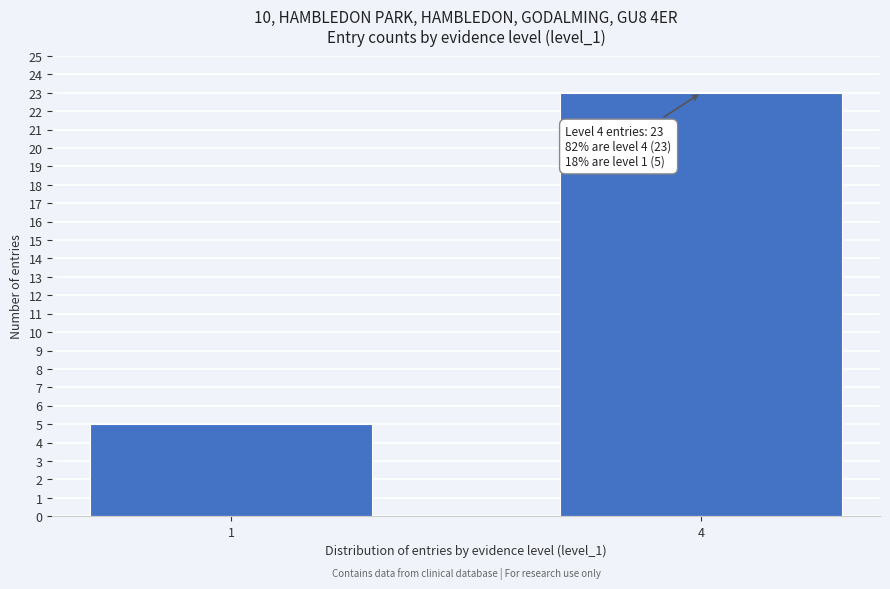

Reading left to right, transcribe all the data shown in this chart.

1=5	4=23